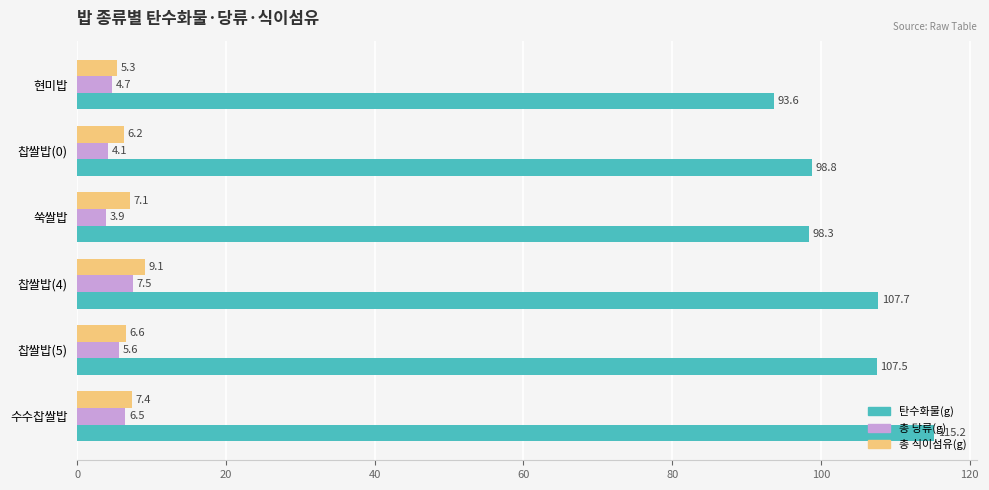

The value of 총 식이섬유(g) at 쑥쌀밥 is 1.6. True or false?

False